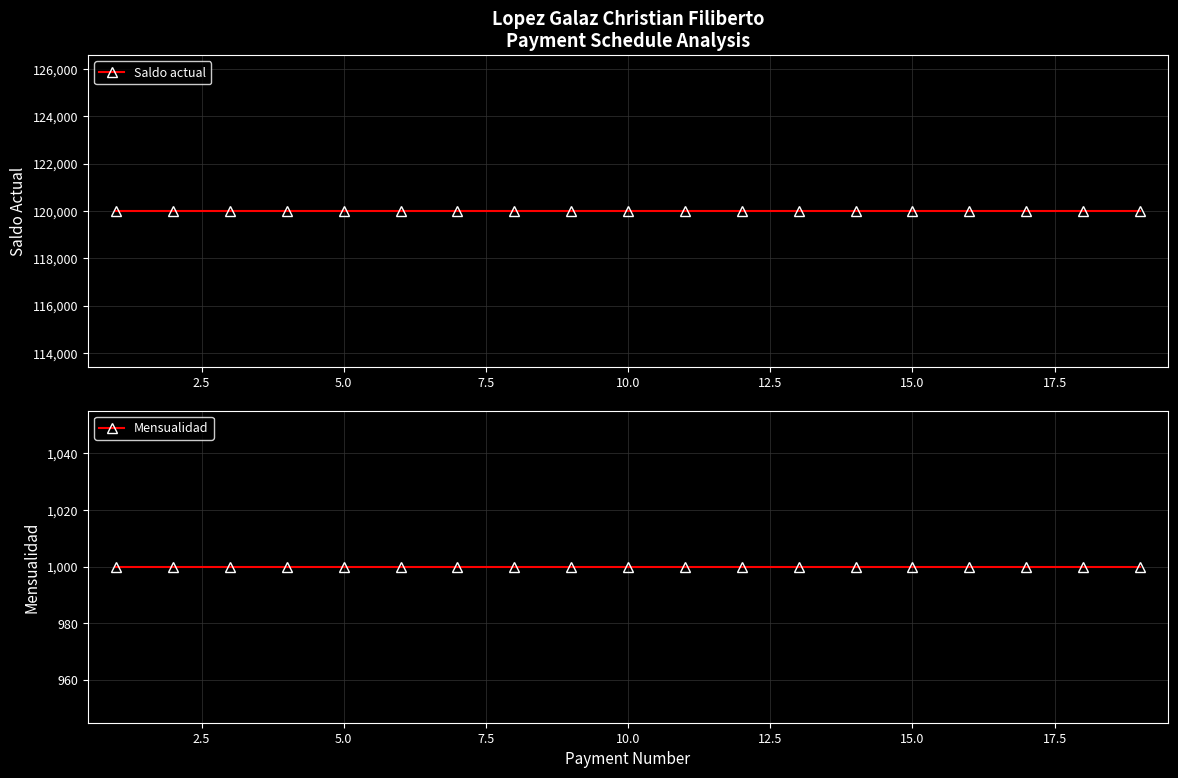

True or false: Saldo actual and Mensualidad cross at least once.

False